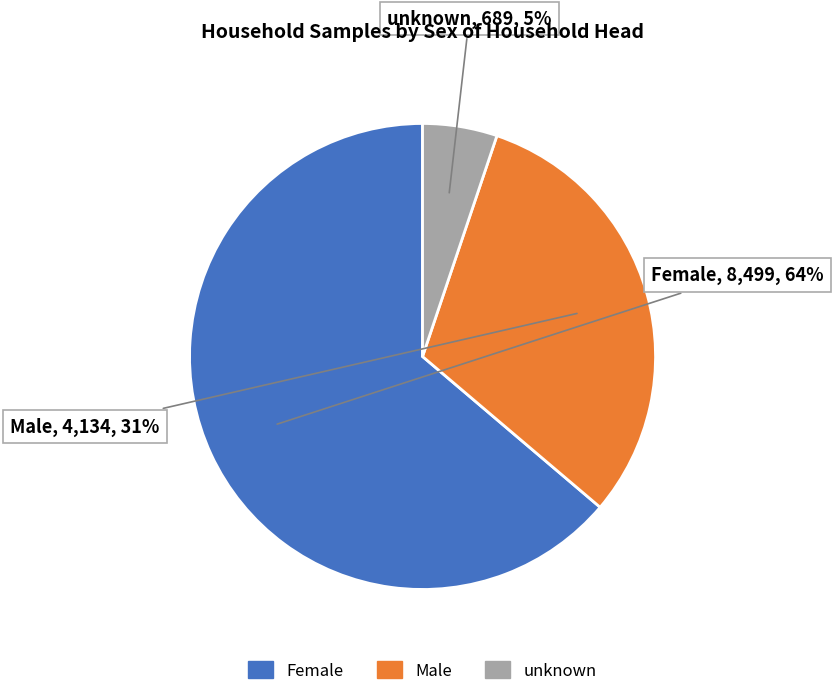

Is it true that Female is 70% of the pie?

False